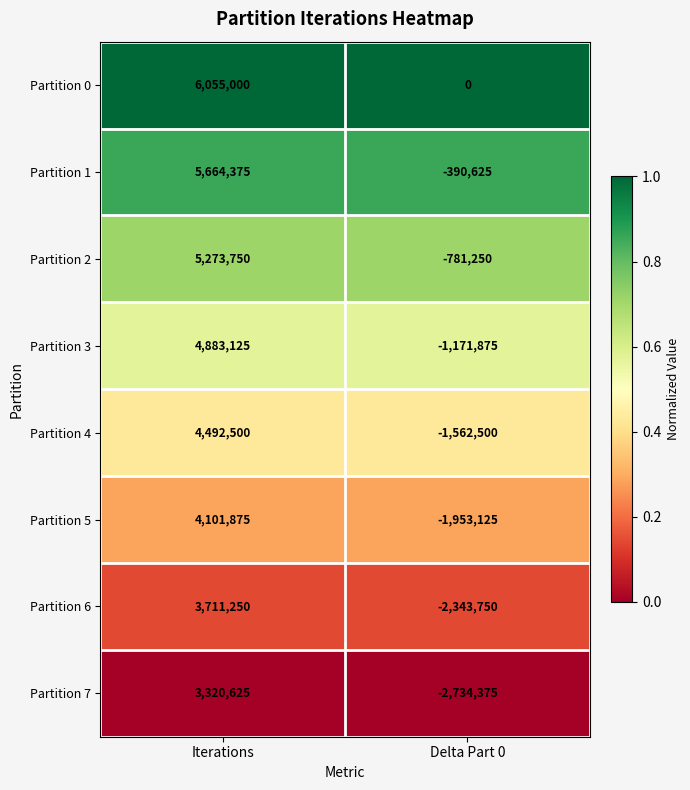

What is the difference between the Partition 4 values at Iterations and Delta Part 0?

6055000